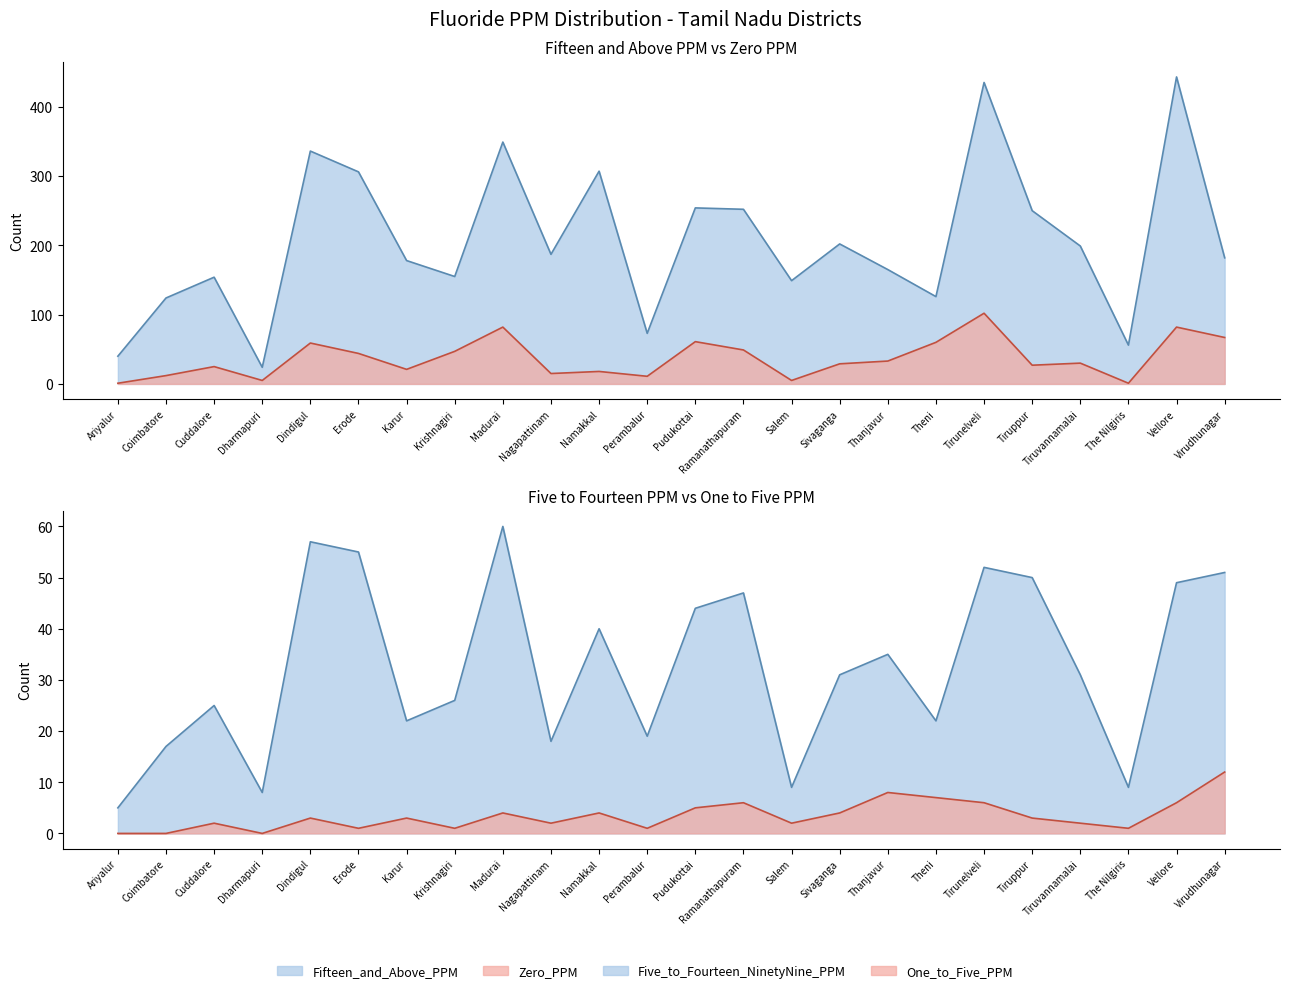

The Zero_PPM series shows 1 at Ariyalur. True or false?

True